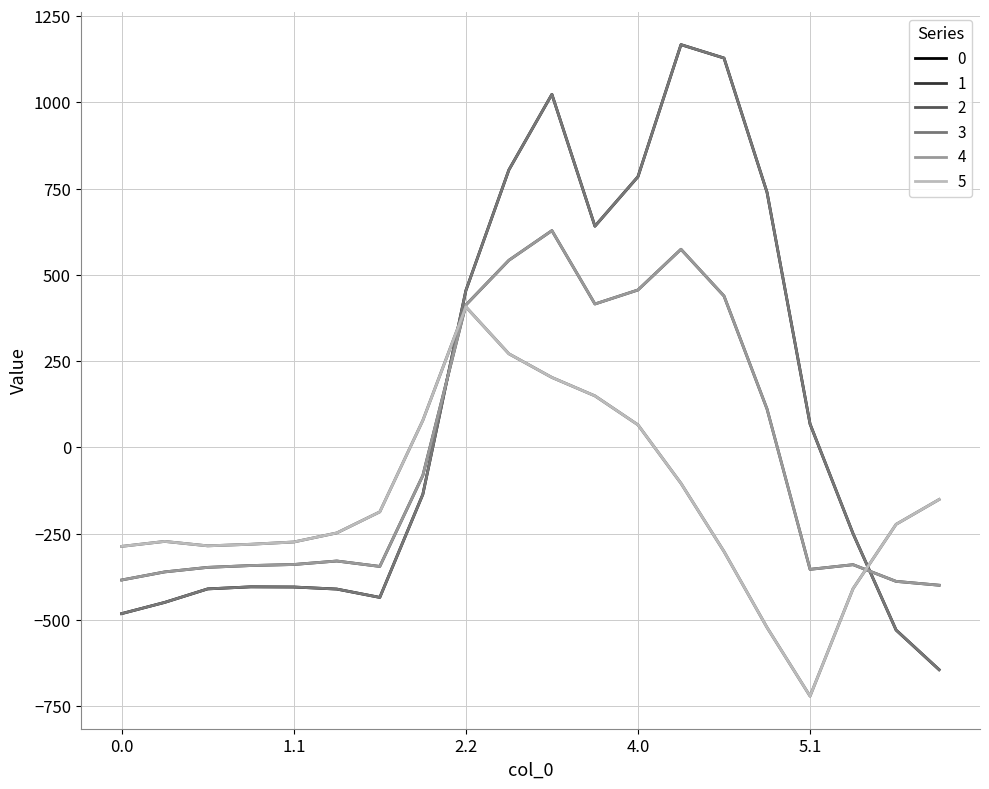

At which label is 0 closest to 261?

2.2